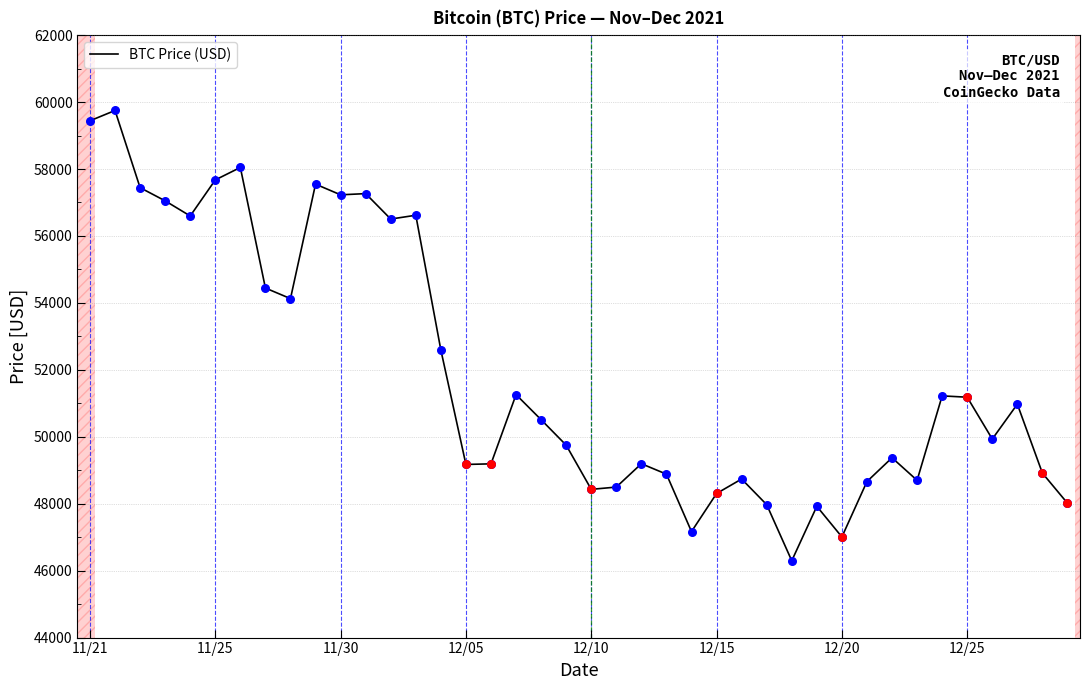

What is the greatest value displayed?

59749